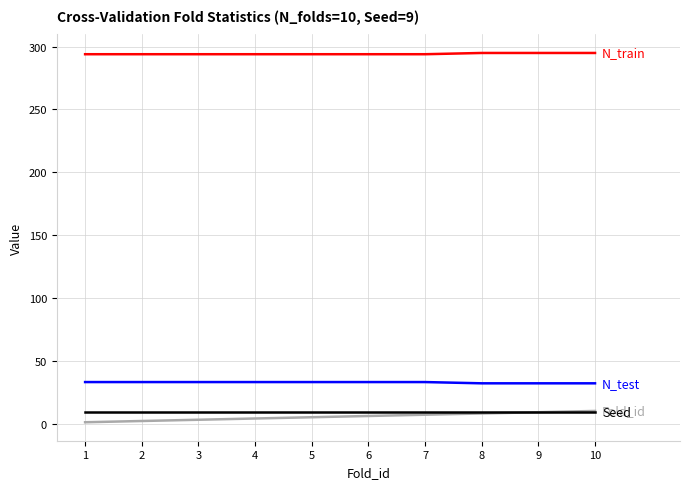

How many categories are shown in the chart?

10